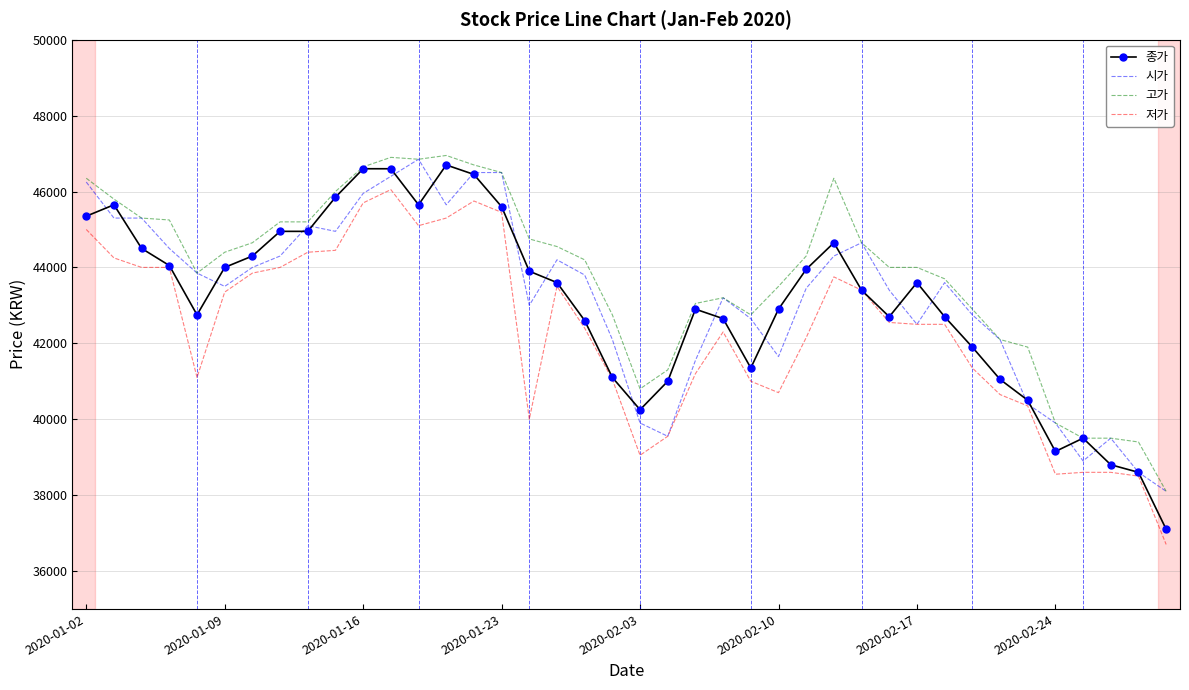

Which series has the largest total across all categories?

고가